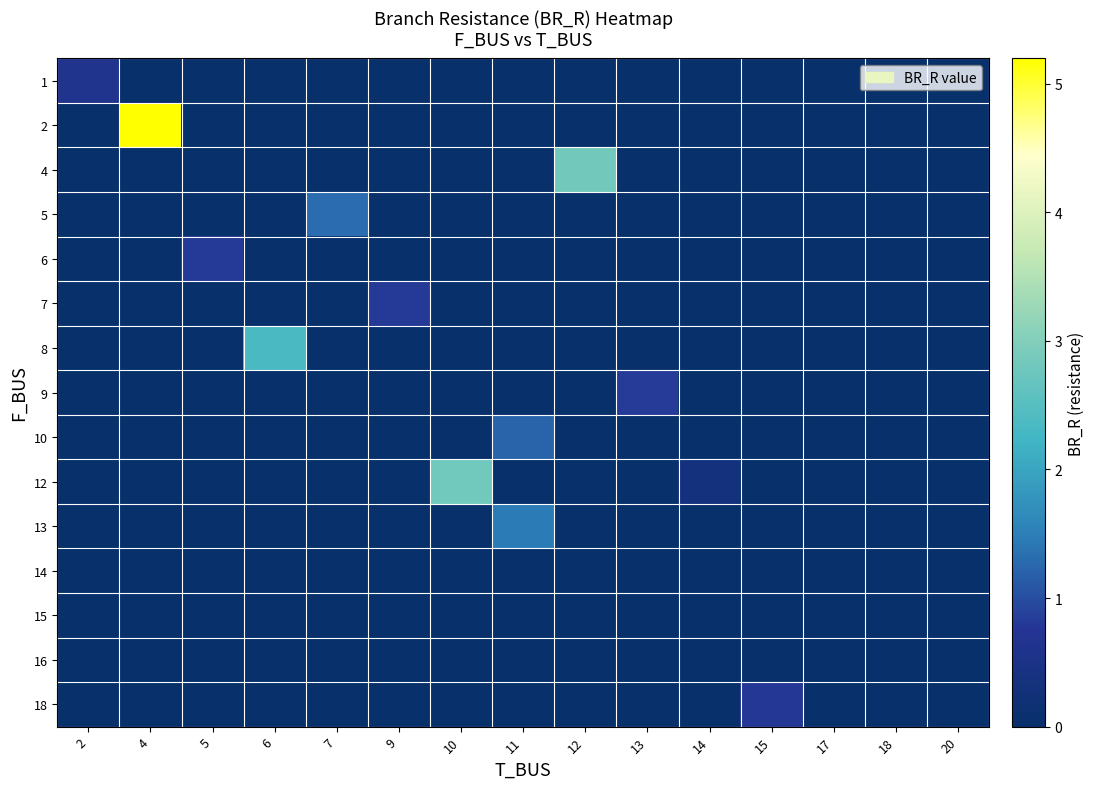

List the series in order of their peak value, highest first.

2, 4, 12, 8, 13, 5, 10, 9, 6, 7, 18, 1, 14, 15, 16